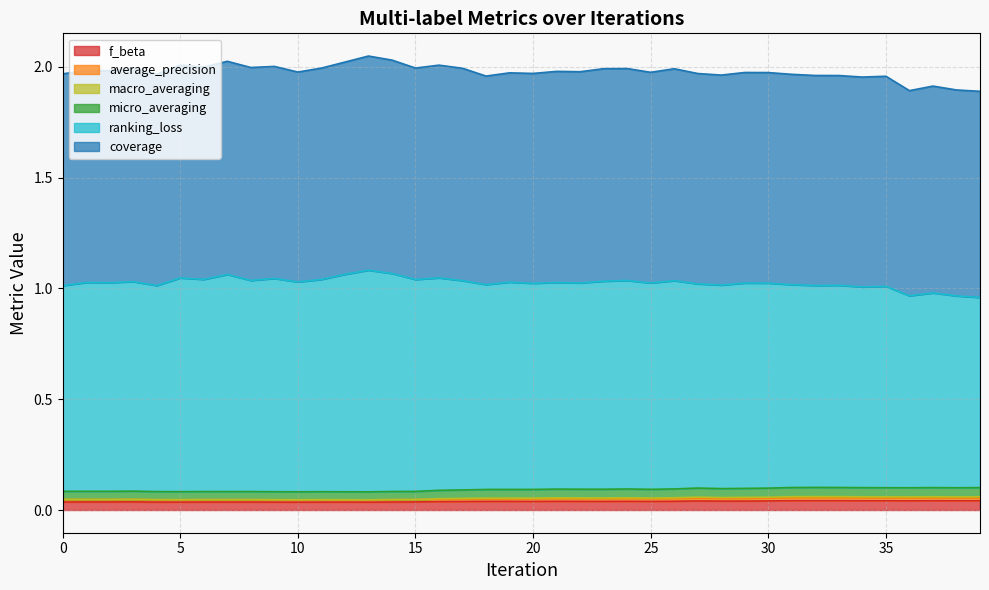

Does the chart display data point markers on the line(s)?

No